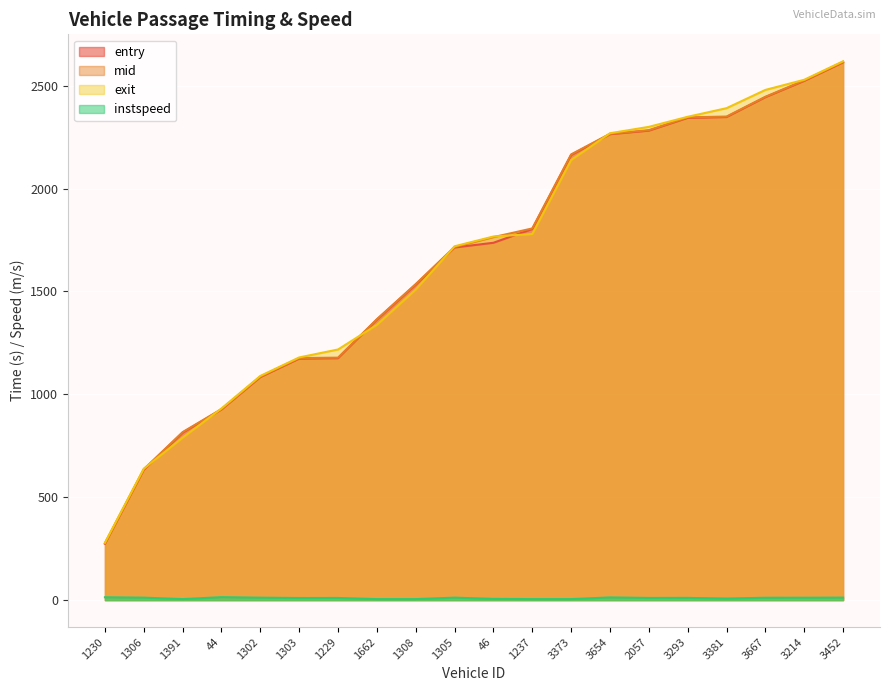

What are all the series names shown in the legend?

entry, mid, exit, instspeed